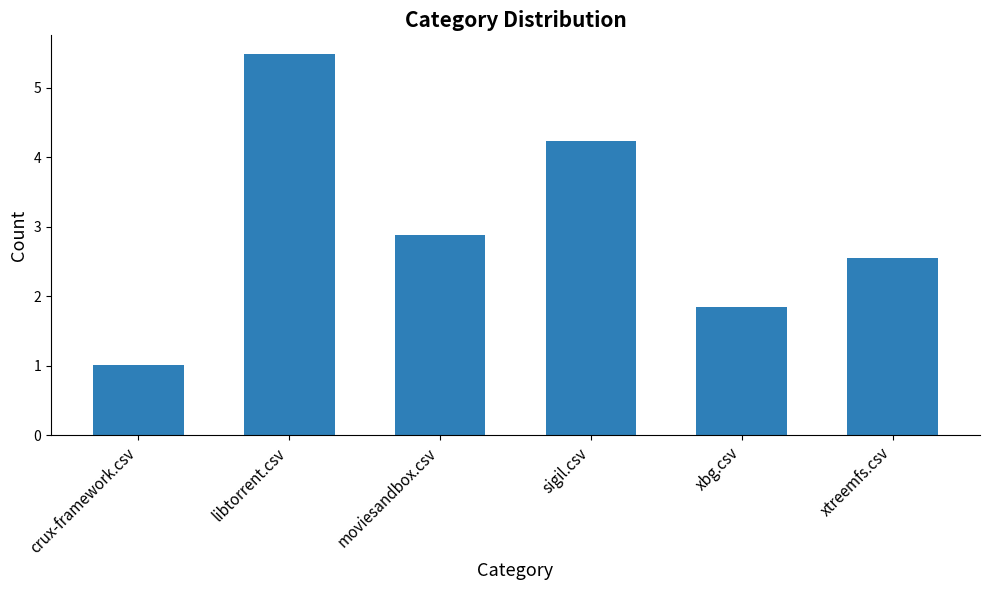

Rank the categories by value from lowest to highest.

crux-framework.csv, xbg.csv, xtreemfs.csv, moviesandbox.csv, sigil.csv, libtorrent.csv